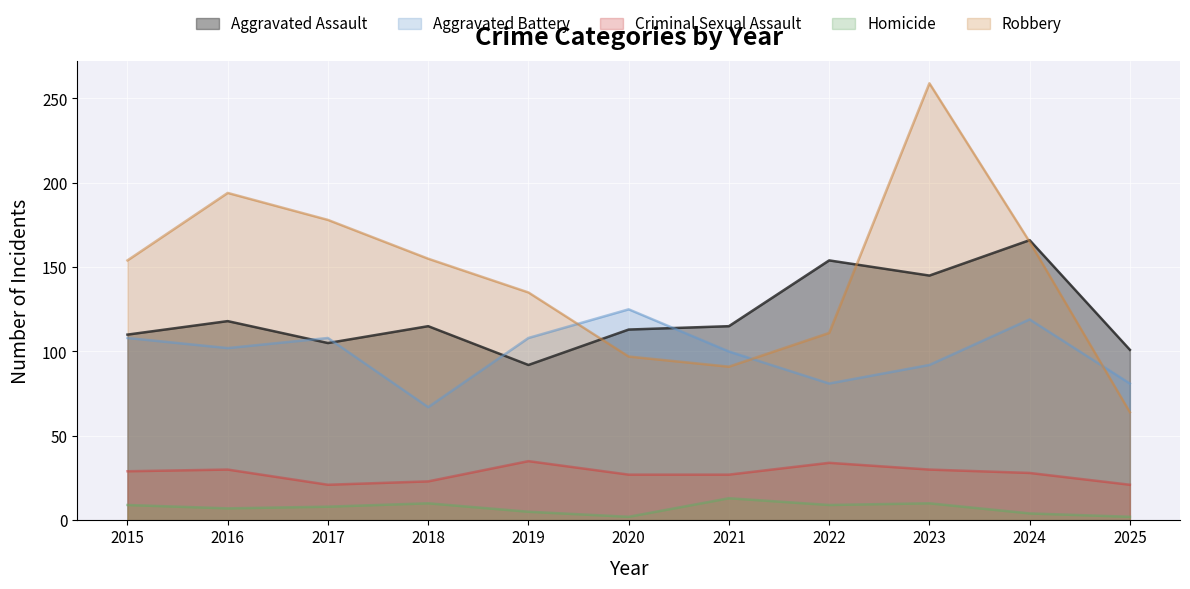

How many distinct data groups are displayed?

5